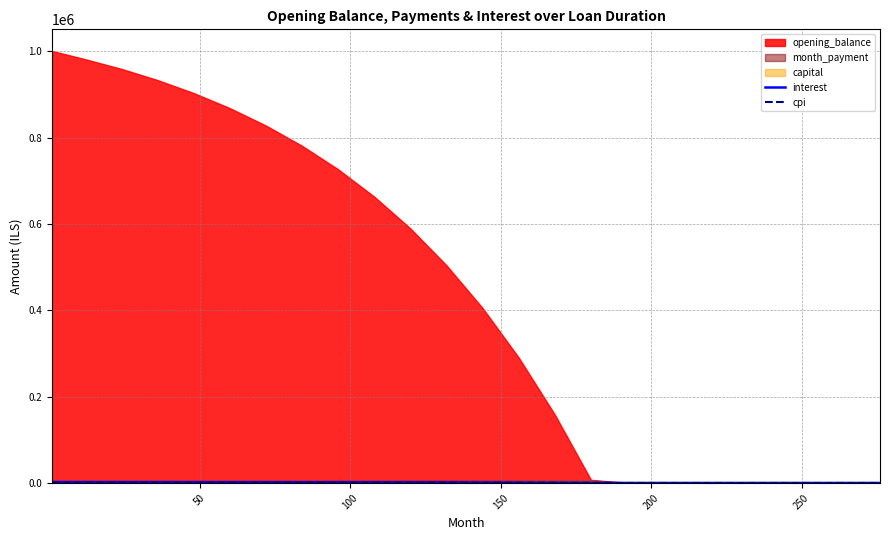

Reading left to right, list all the values displayed in this chart.

interest: 2085.4	2045.6	1999.1	1949.4	1895.2	1835.8	1770.6	1698.7	1619.4	1531.9	1435.2	1328.5	1210.6	1080.6	937.2	779.2	0.0	0.0	0.0	0.0	0.0	0.0	0.0	0.0
cpi: 998.3	979.1	956.7	932.7	905.1	875.4	840.9	803.8	762.6	717.2	666.5	610.6	548.3	479.7	403.3	319.3	0.0	0.0	0.0	0.0	0.0	0.0	0.0	0.0